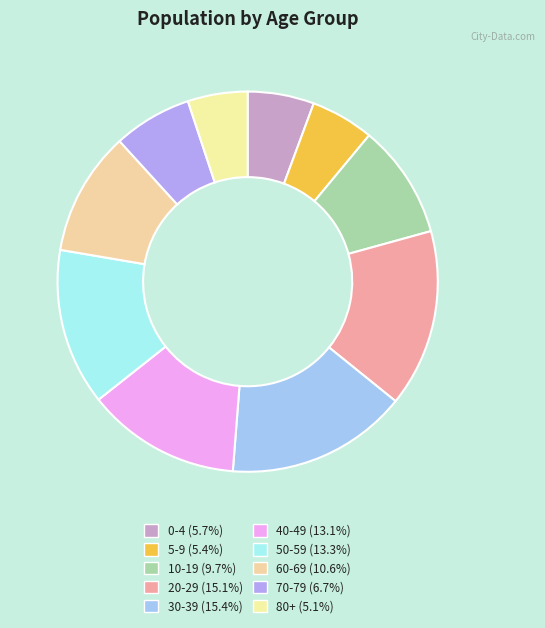

What is the smallest slice in the pie chart?

80+